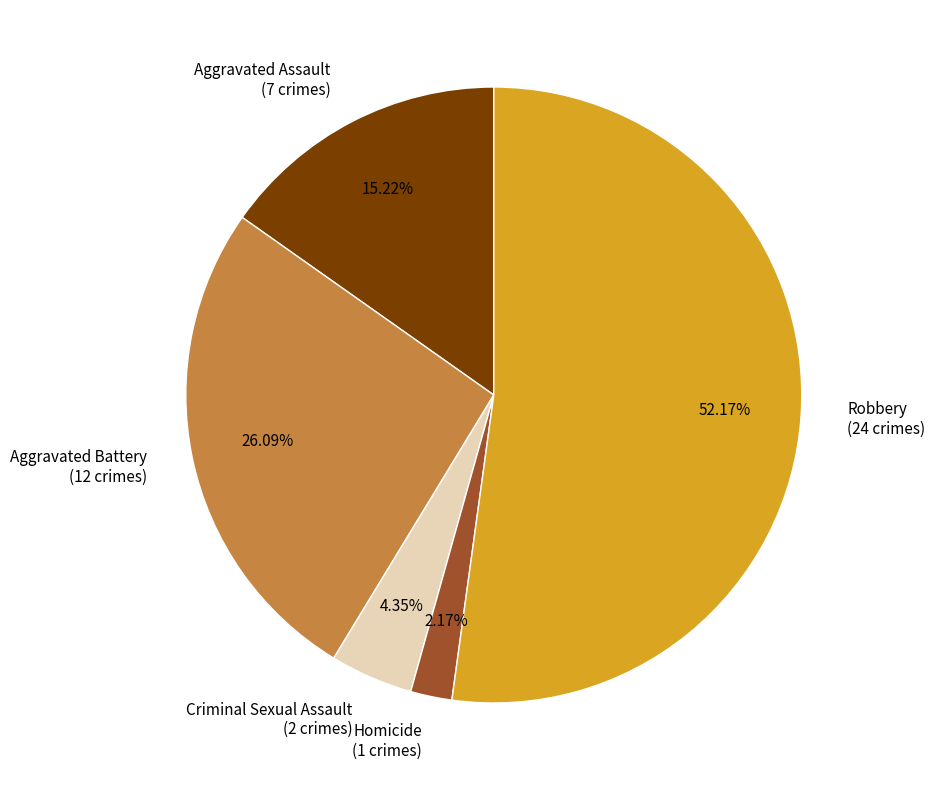

To the nearest percent, what is the combined percentage of Aggravated Battery and Robbery?

78%